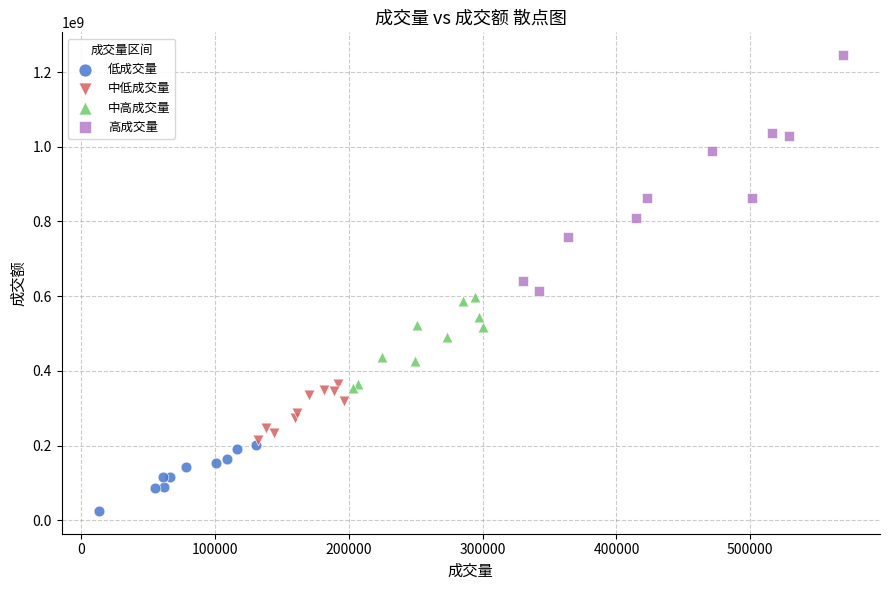

Which series contains the highest Y value?

高成交量